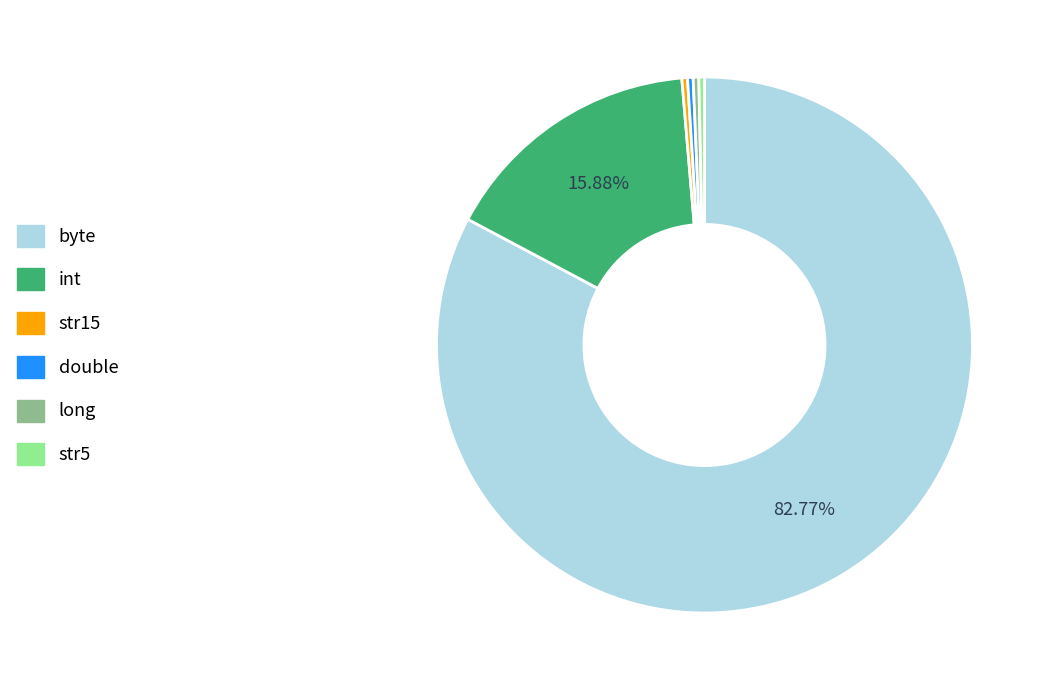

True or false: int accounts for 16% of the total.

True